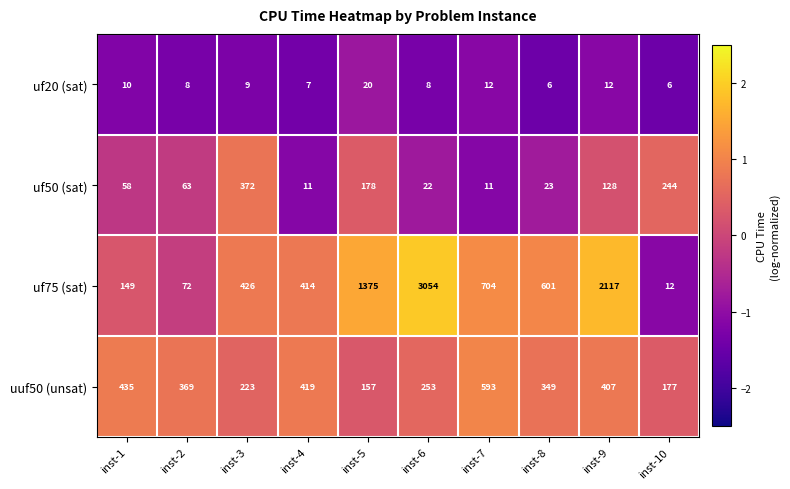

What is the sum of all uf20 (sat) values?

98